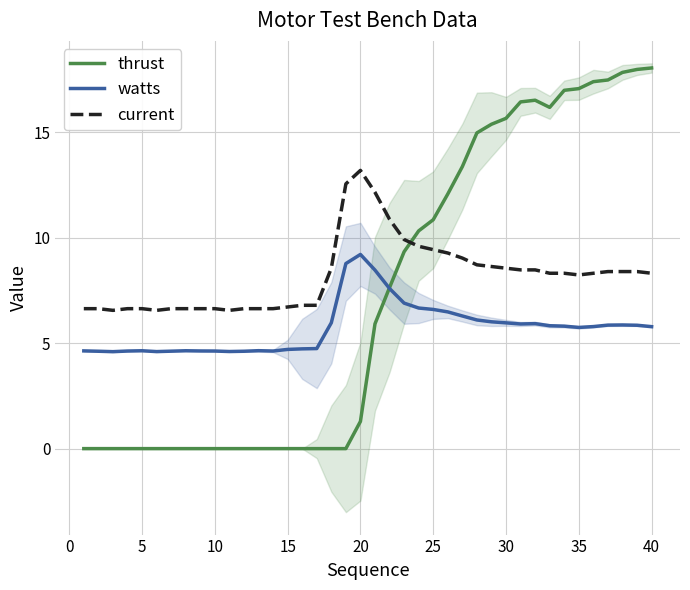

What is the lowest value of the watts series?

4.6